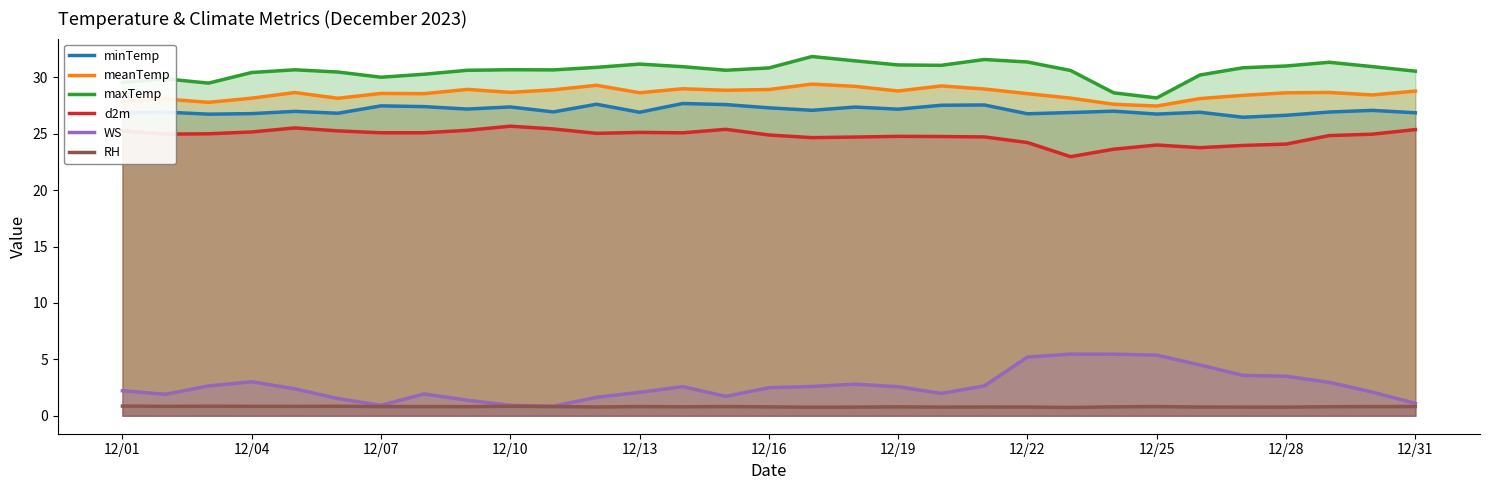

True or false: d2m and minTemp cross at least once.

False